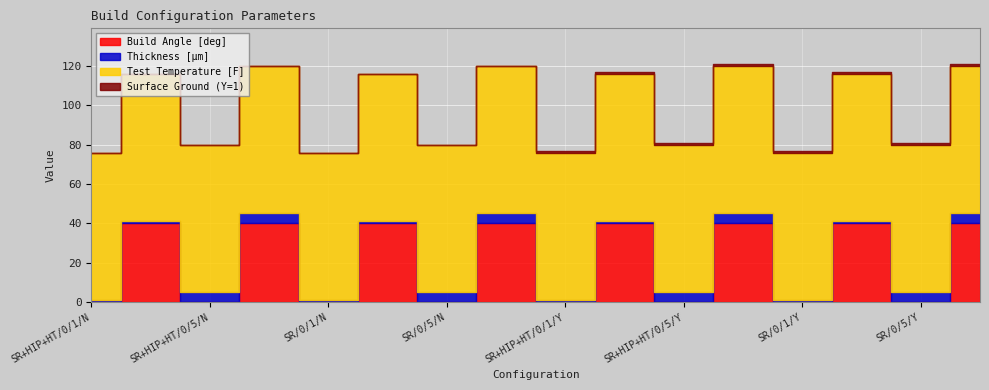

What is the average value of the Test Temperature [F] series?

75